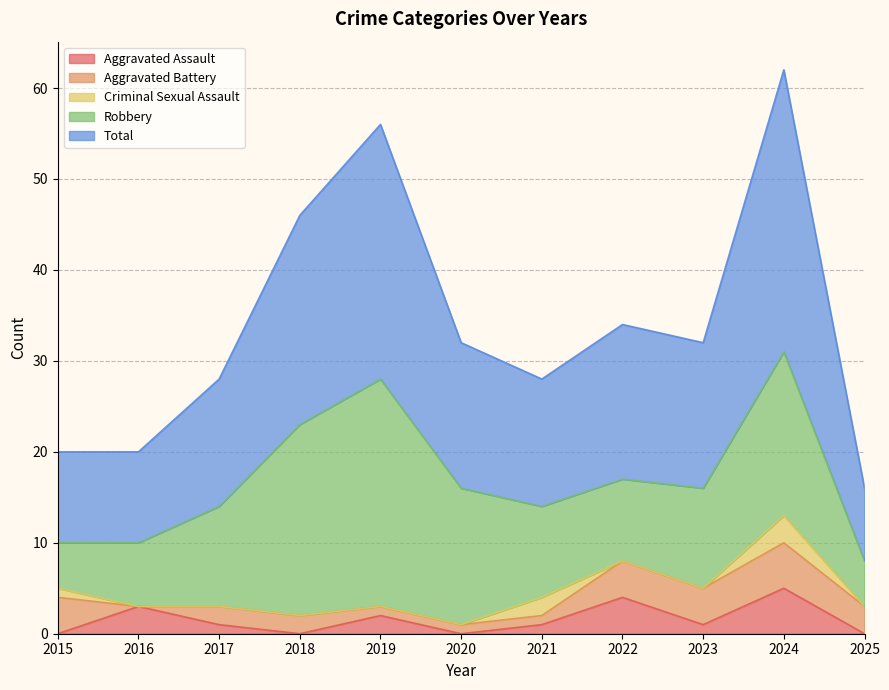

How many values in the Total series are below 16?

5